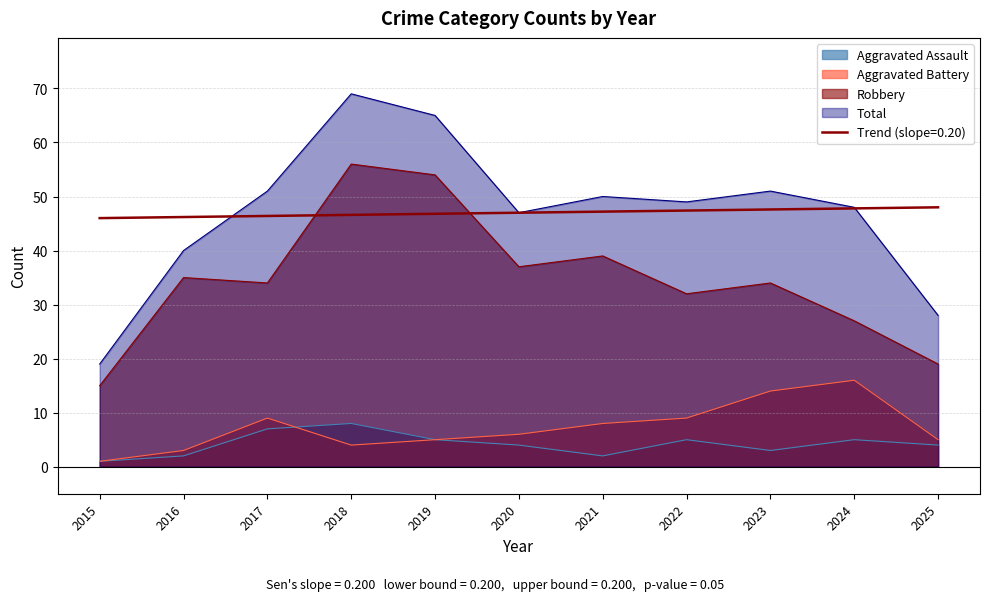

True or false: Aggravated Assault has more than 2 points higher than both neighbors.

True